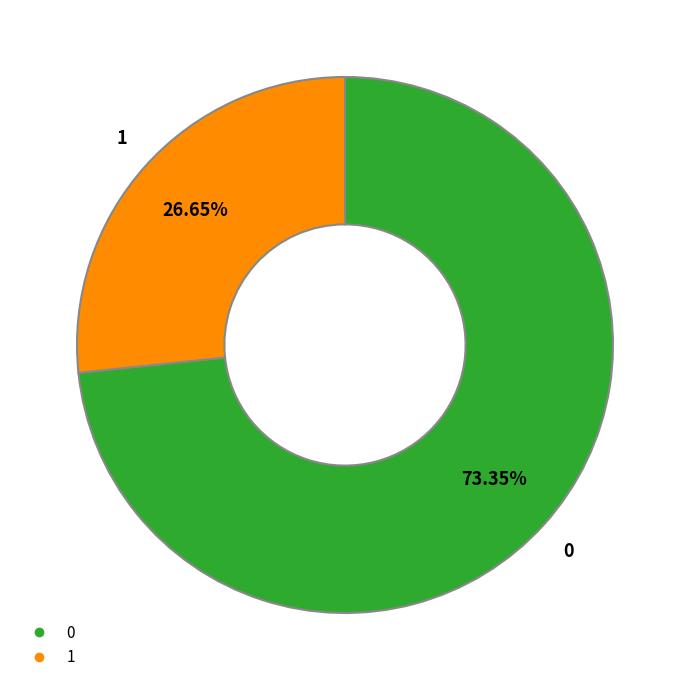

To the nearest percent, what is the difference between the largest and smallest slice percentages?

47%